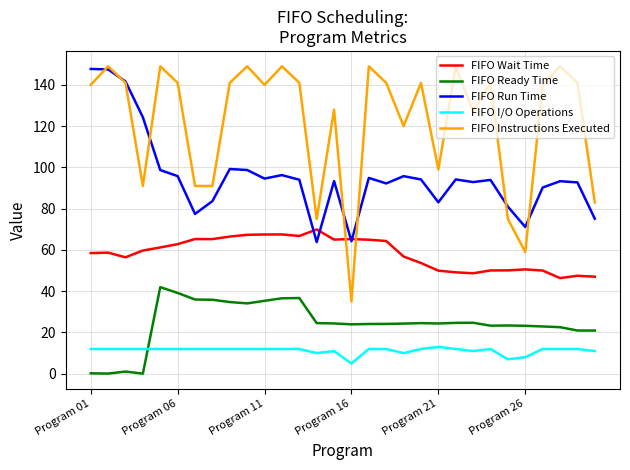

Which series has the largest range (max minus min)?

FIFO Instructions Executed